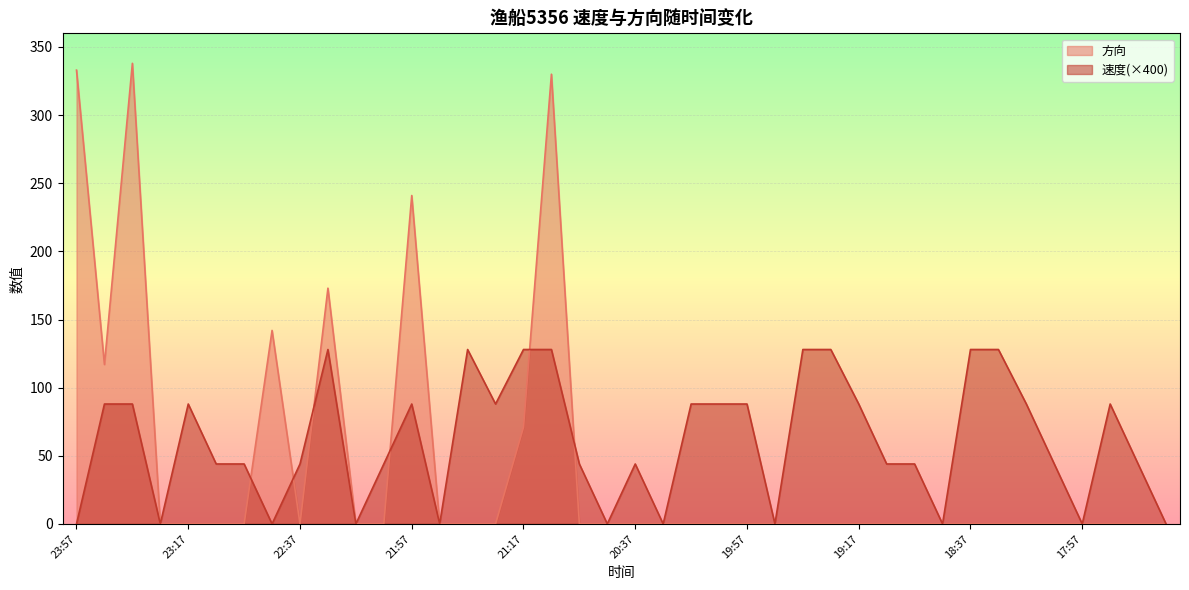

Rank the series at 18:07 from lowest to highest value.

方向, 速度